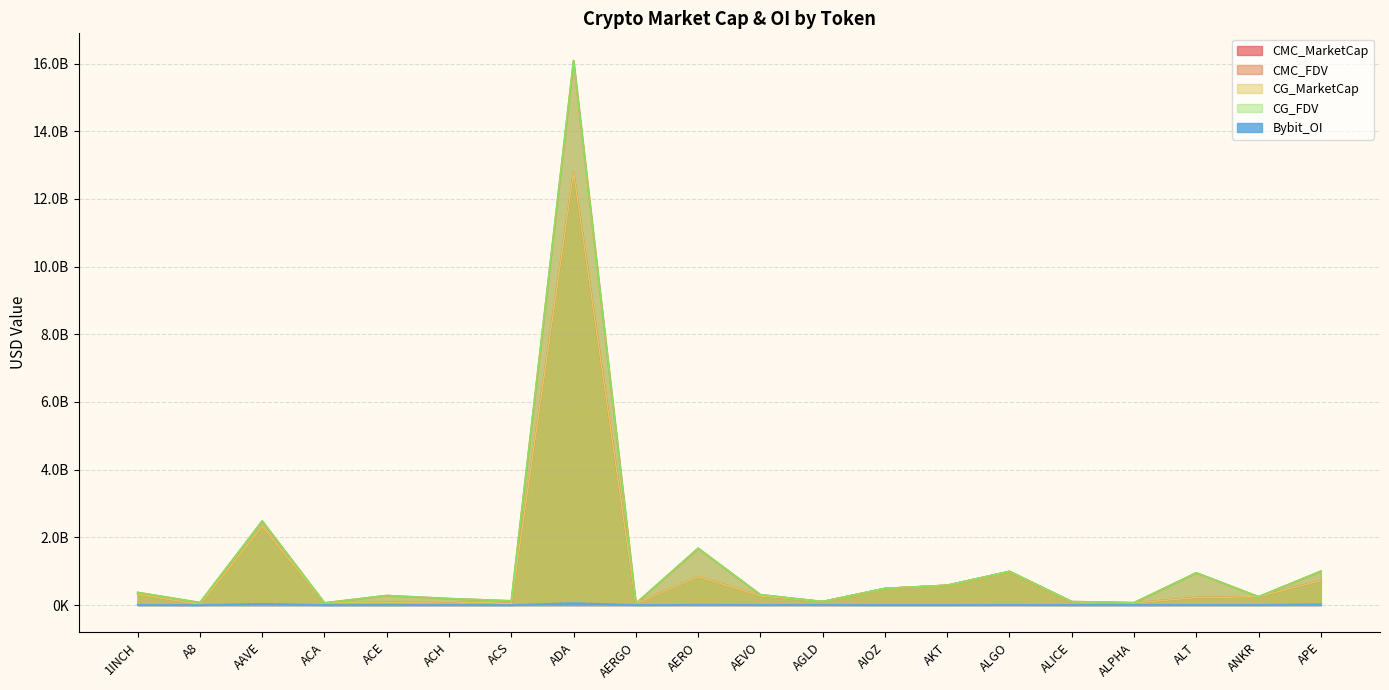

What is the sum of all Bybit_OI values?

174421102